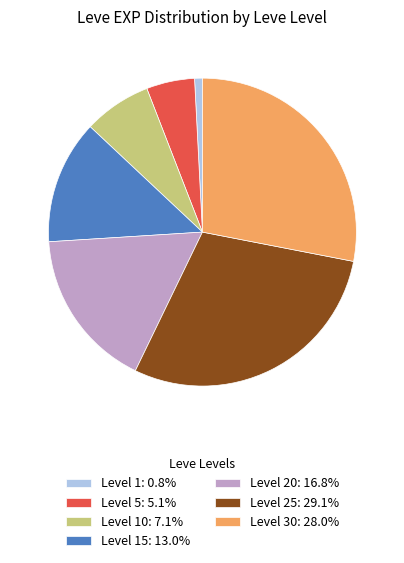

Count the number of slices in the pie.

7